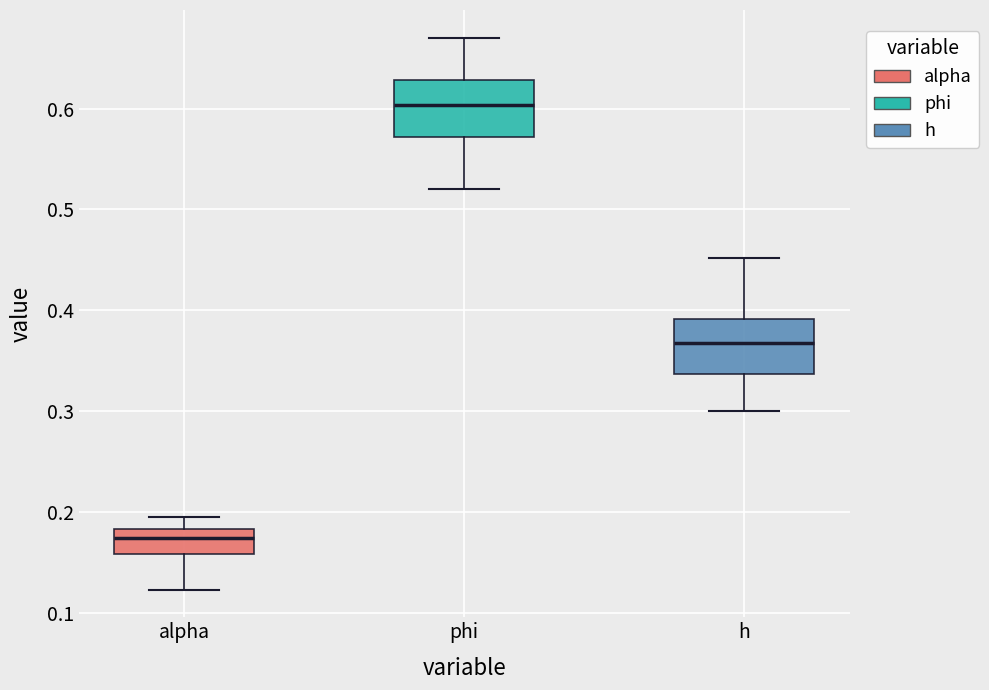

Reading left to right, read every box against the y-axis: the position of its median line, the range the box covers, and the ends of its whiskers. The values are not printed on the chart, so give them approximately, as read against the axis.

alpha: median 0.17, box 0.16 to 0.18, whiskers 0.12 to 0.19
phi: median 0.60, box 0.57 to 0.63, whiskers 0.52 to 0.67
h: median 0.37, box 0.34 to 0.39, whiskers 0.30 to 0.45